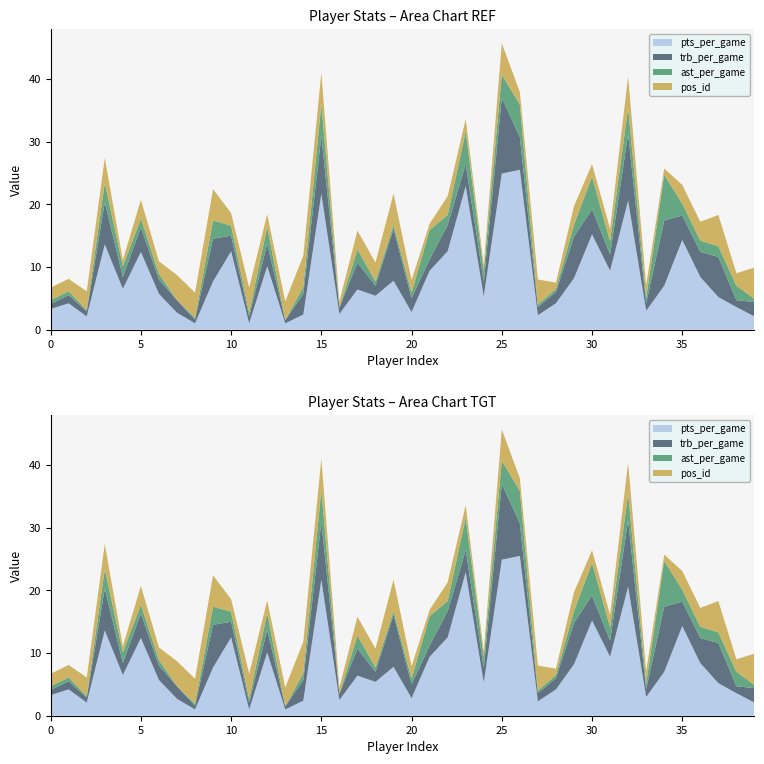

Reading left to right, list all the values displayed in this chart.

pts_per_game: 0=3.3	1=4.2	2=2.1	3=13.6	4=6.5	5=12.4	6=5.7	7=2.7	8=1.0	9=7.7	10=12.5	11=1.0	12=10.1	13=1.0	14=2.4	15=21.7	16=2.5	17=6.4	18=5.4	19=7.8	20=2.8	21=9.4	22=12.5	23=22.9	24=5.3	25=24.9	26=25.5	27=2.3	28=4.2	29=8.2	30=15.2	31=9.4	32=20.6	33=3.0	34=7.0	35=14.3	36=8.4	37=5.2	38=3.6	39=2.1
trb_per_game: 0=0.8	1=1.3	2=0.8	3=6.7	4=1.9	5=3.9	6=2.3	7=2.0	8=0.6	9=6.8	10=2.5	11=1.1	12=3.6	13=0.5	14=3.3	15=9.2	16=1.0	17=4.3	18=1.6	19=8.3	20=2.2	21=1.8	22=4.2	23=3.5	24=2.3	25=12.1	26=5.2	27=1.3	28=1.8	29=6.6	30=4.0	31=2.6	32=10.6	33=1.2	34=10.4	35=3.9	36=4.0	37=6.4	38=1.1	39=2.3
ast_per_game: 0=0.6	1=0.6	2=0.2	3=3.1	4=1.7	5=1.4	6=0.9	7=0.0	8=0.3	9=2.9	10=1.6	11=0.6	12=2.7	13=0.0	14=1.1	15=5.1	16=0.0	17=2.1	18=0.7	19=0.6	20=0.9	21=4.7	22=1.6	23=5.2	24=1.7	25=3.7	26=5.2	27=0.4	28=0.5	29=1.9	30=5.2	31=2.1	32=4.2	33=0.9	34=7.3	35=1.9	36=1.8	37=1.7	38=2.3	39=0.5
pos_id: 0=2.0	1=2.0	2=3.0	3=4.0	4=1.0	5=3.0	6=2.0	7=4.0	8=4.0	9=5.0	10=2.0	11=4.0	12=2.0	13=3.0	14=5.0	15=5.0	16=1.0	17=3.0	18=3.0	19=5.0	20=2.0	21=1.0	22=3.0	23=2.0	24=1.0	25=5.0	26=2.0	27=4.0	28=1.0	29=3.0	30=2.0	31=2.0	32=5.0	33=2.0	34=1.0	35=3.0	36=3.0	37=5.0	38=2.0	39=5.0